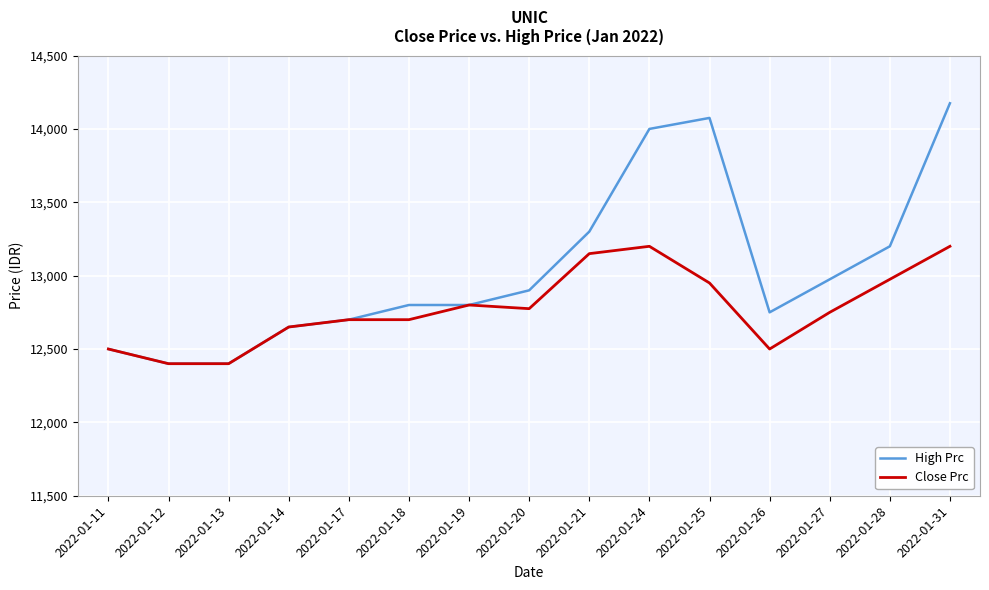

At 2022-01-20, list the series in order from largest to smallest.

High Prc, Close Prc